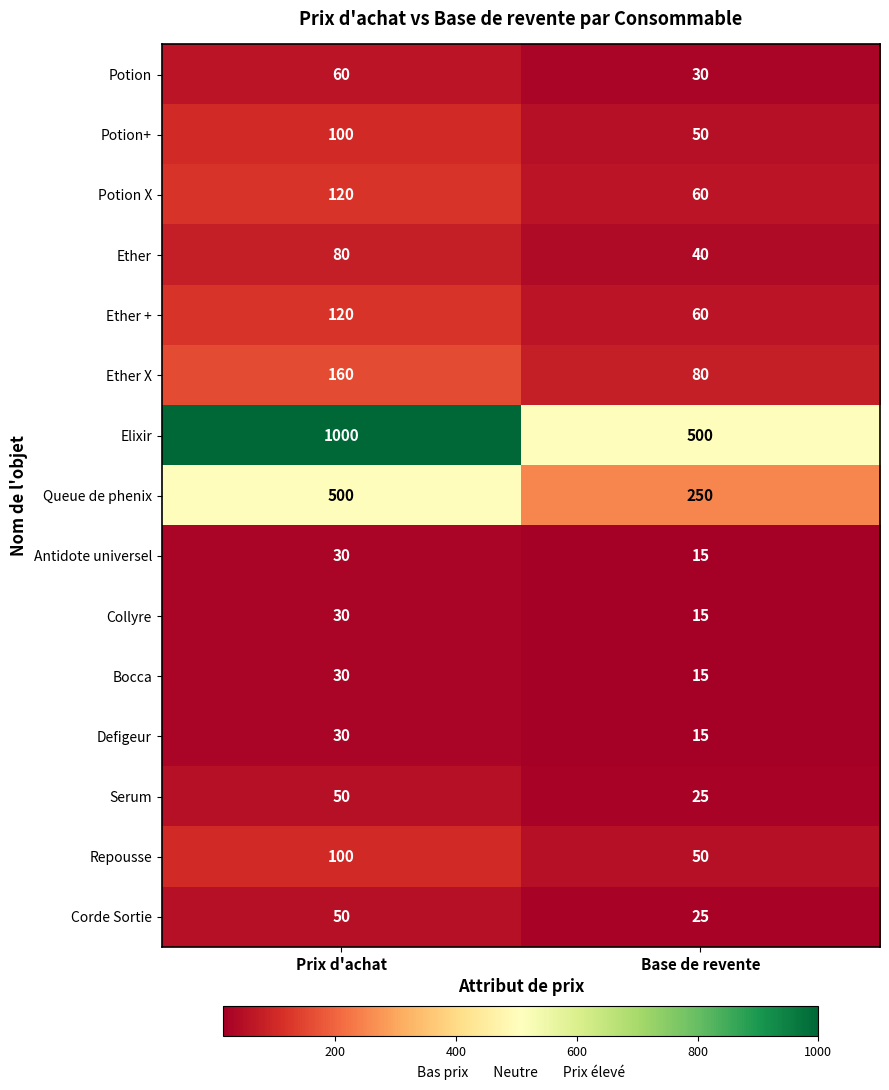

Rank the categories by Repousse value from highest to lowest.

Prix d'achat, Base de revente